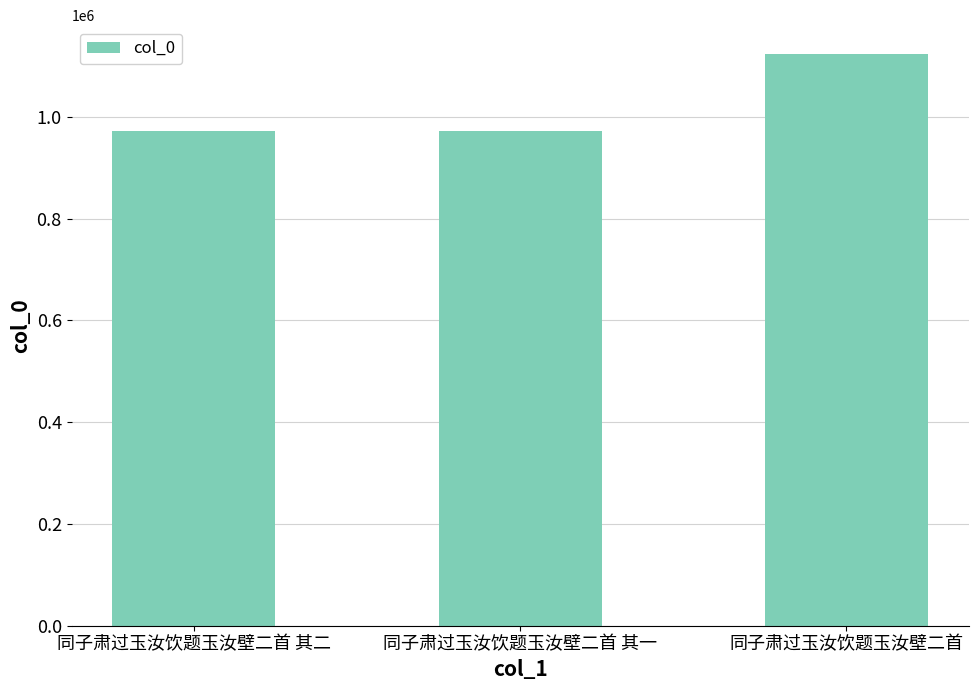

Does the chart contain any negative values?

No